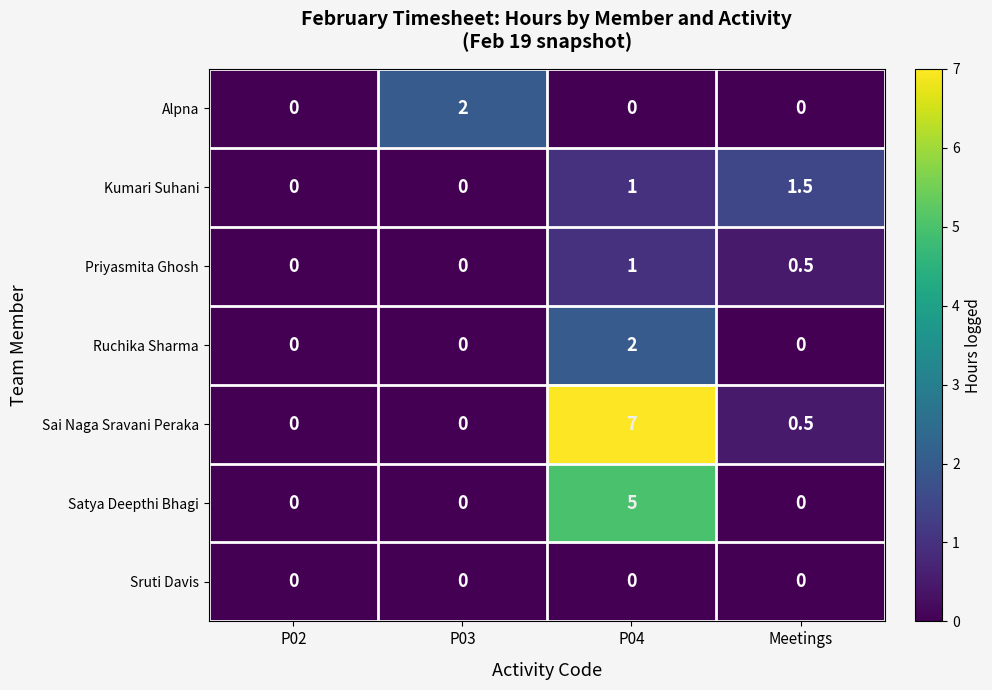

What is the difference between the Ruchika Sharma values at P04 and P03?

2.0